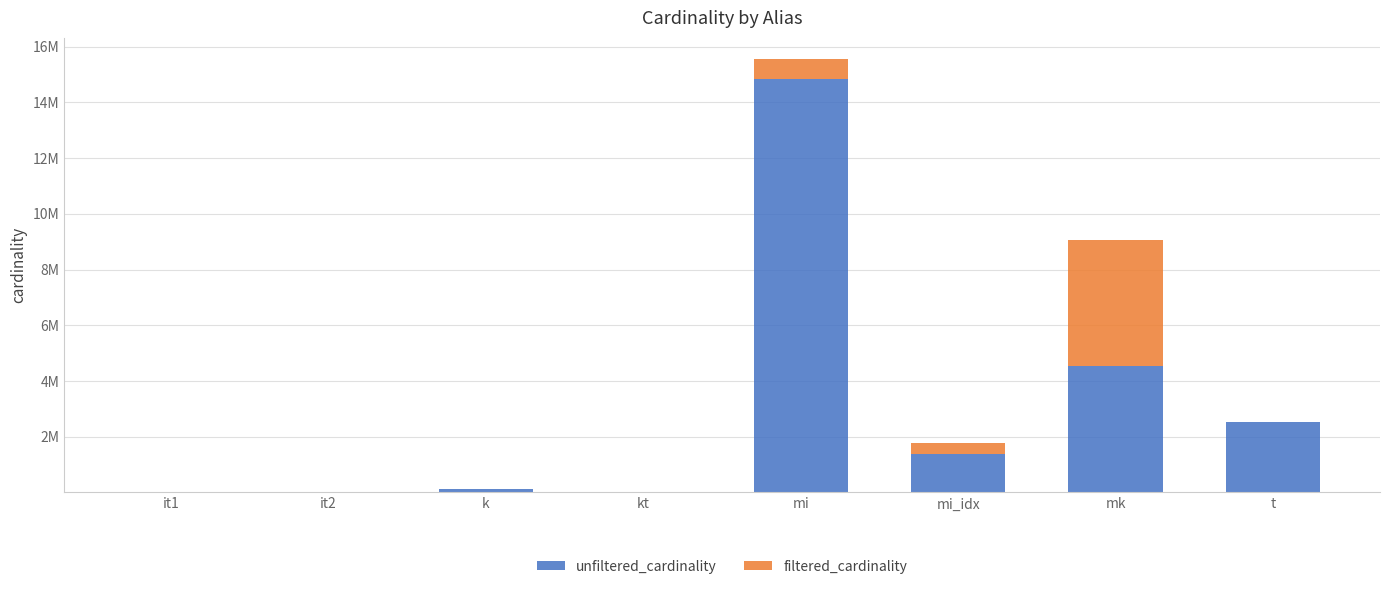

What position from the left is mi?

5